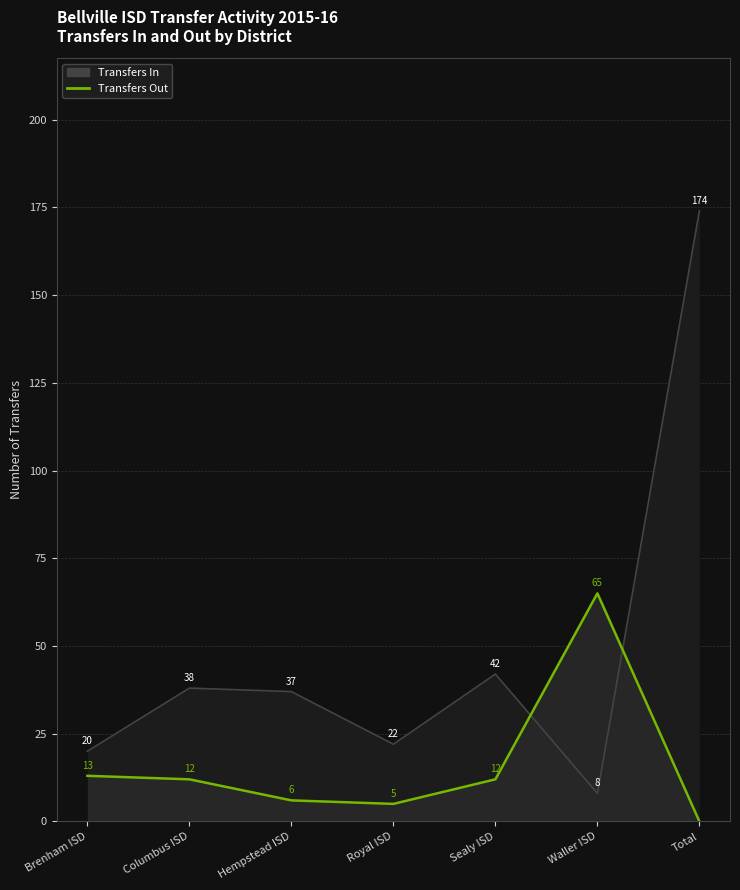

Which series has the widest spread of values?

Transfers In